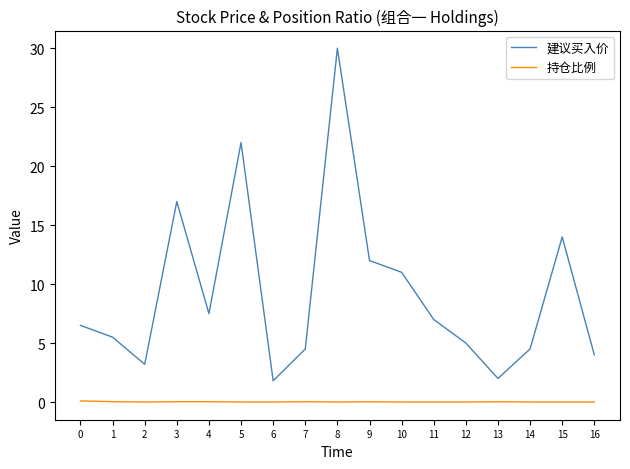

What is the sum of all 建议买入价 values?

157.5